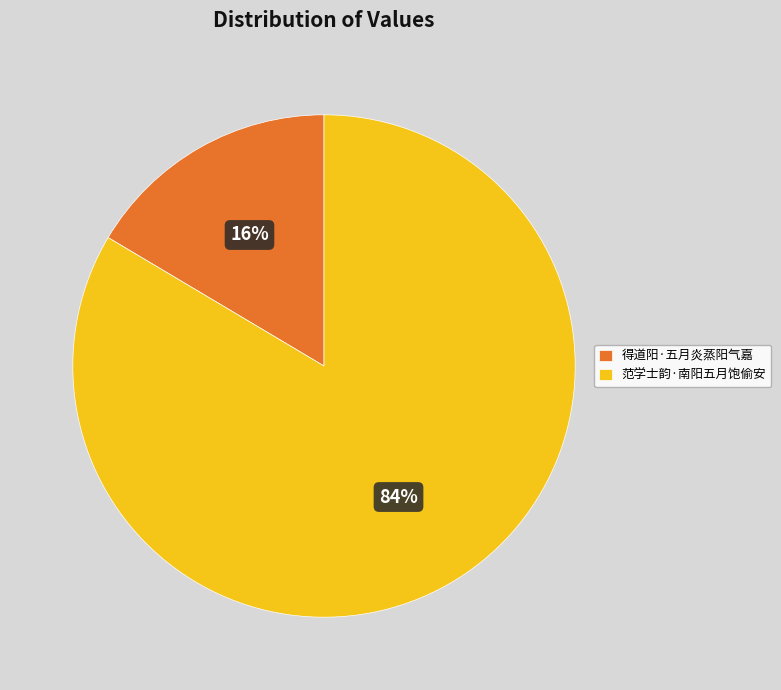

How many slices are in this pie chart?

2